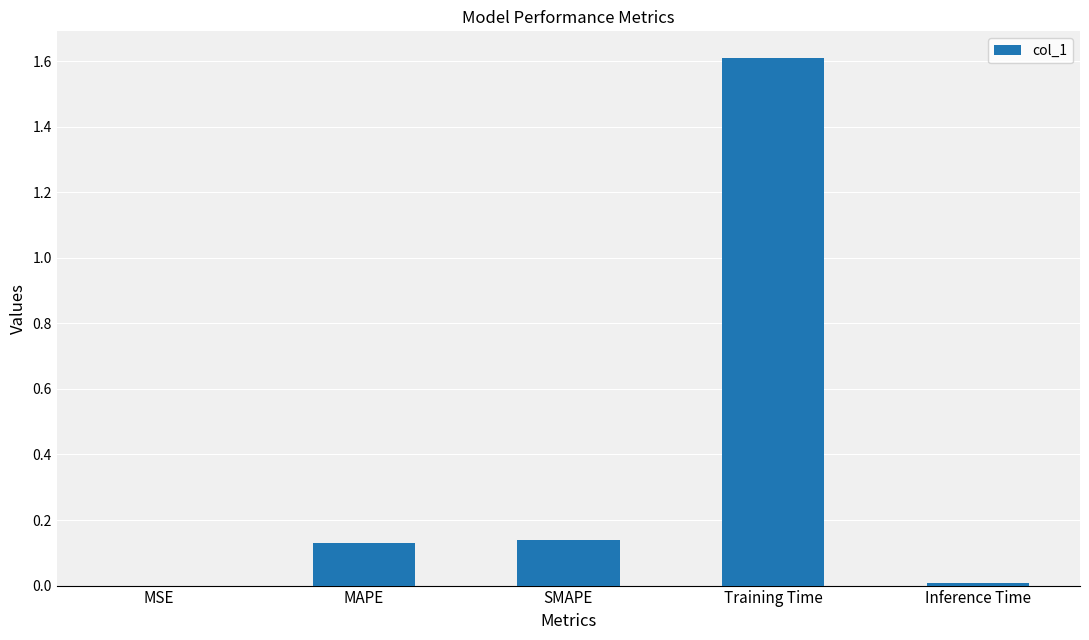

Between MAPE and Inference Time, which is larger?

MAPE